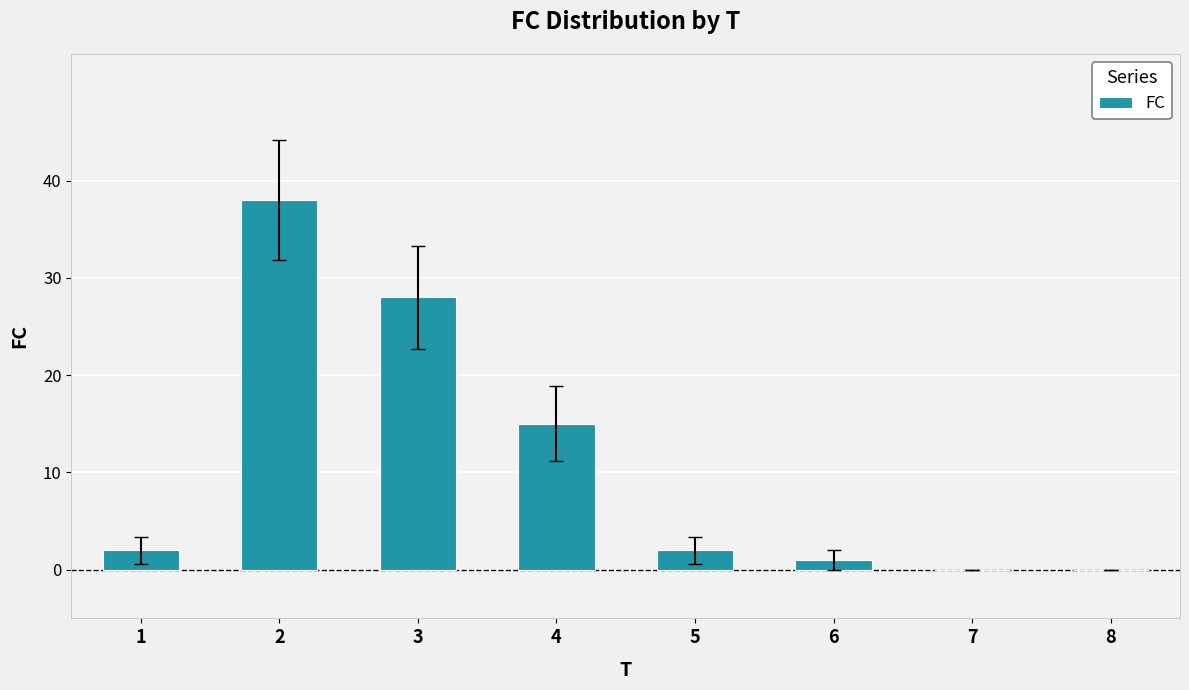

At which label is the value closest to 19?

4